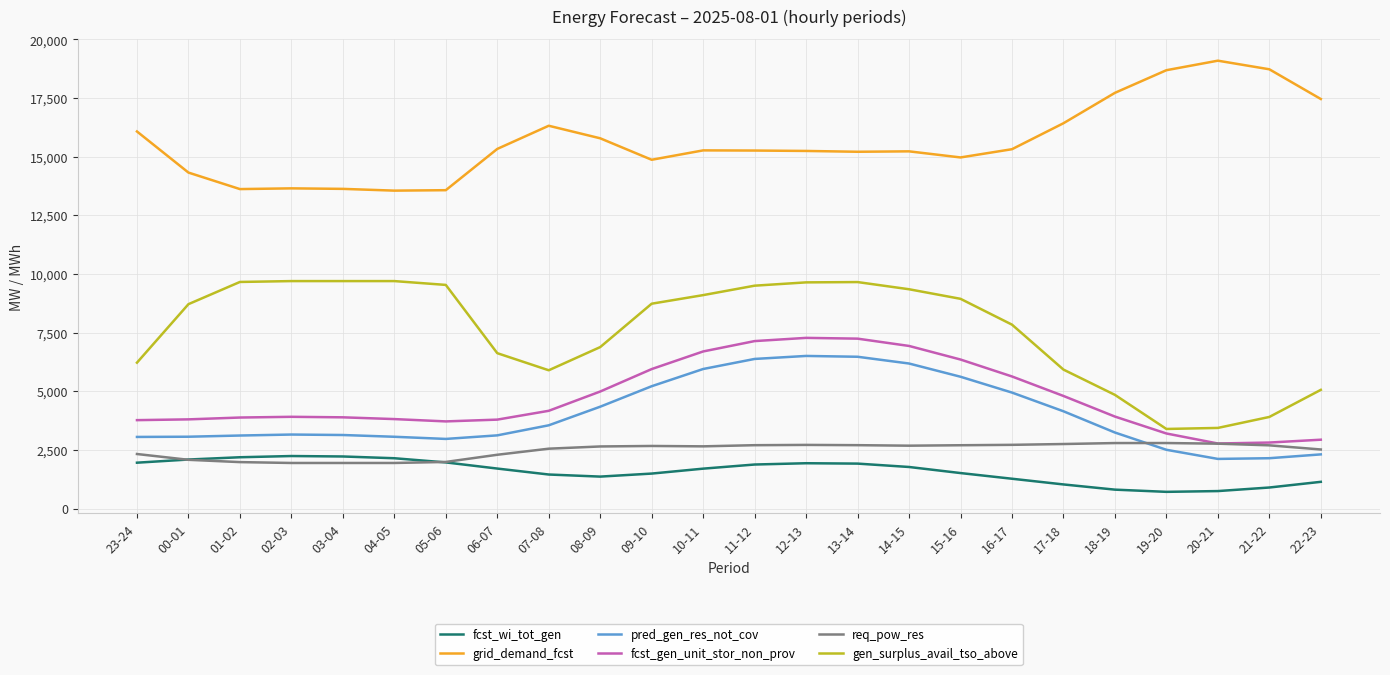

True or false: gen_surplus_avail_tso_above and req_pow_res cross at least once.

False